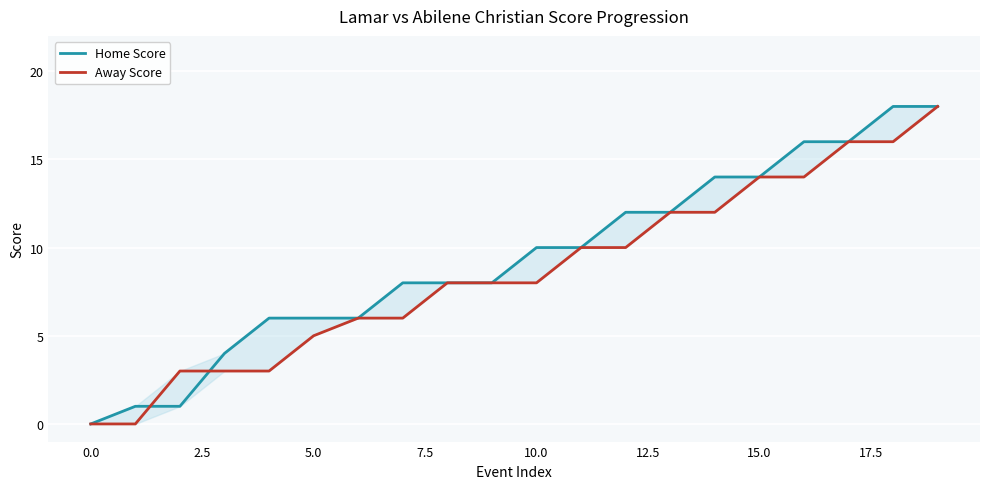

Reading left to right, extract all data points from this chart.

Home Score: 0	1	1	4	6	6	6	8	8	8	10	10	12	12	14	14	16	16	18	18
Away Score: 0	0	3	3	3	5	6	6	8	8	8	10	10	12	12	14	14	16	16	18